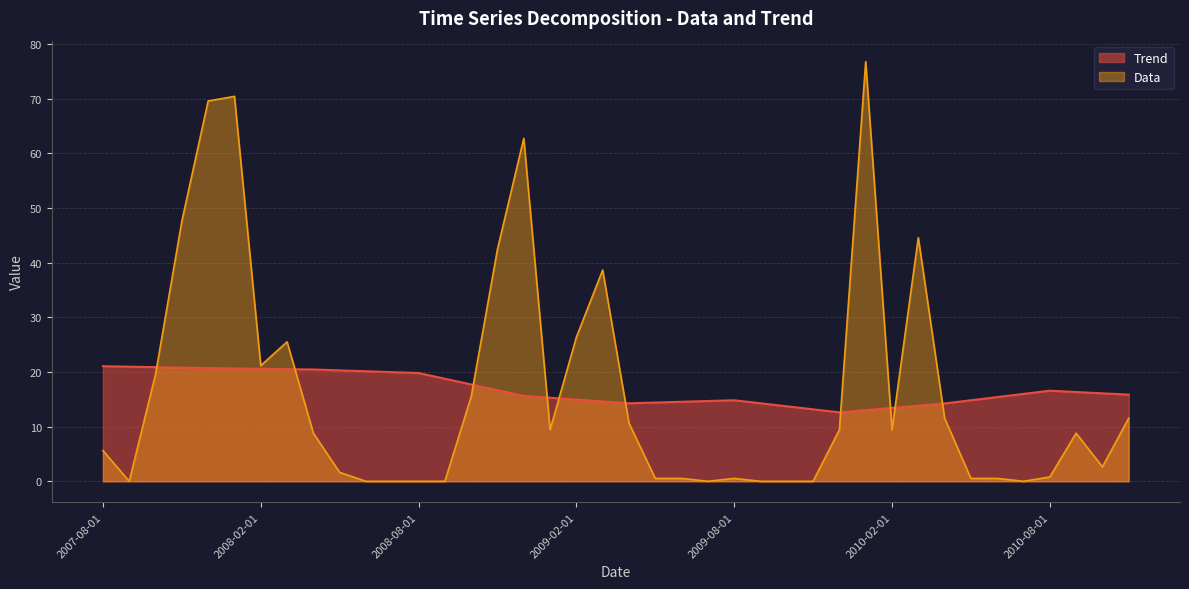

What is the label of the 40th point from the right?

2007-08-01